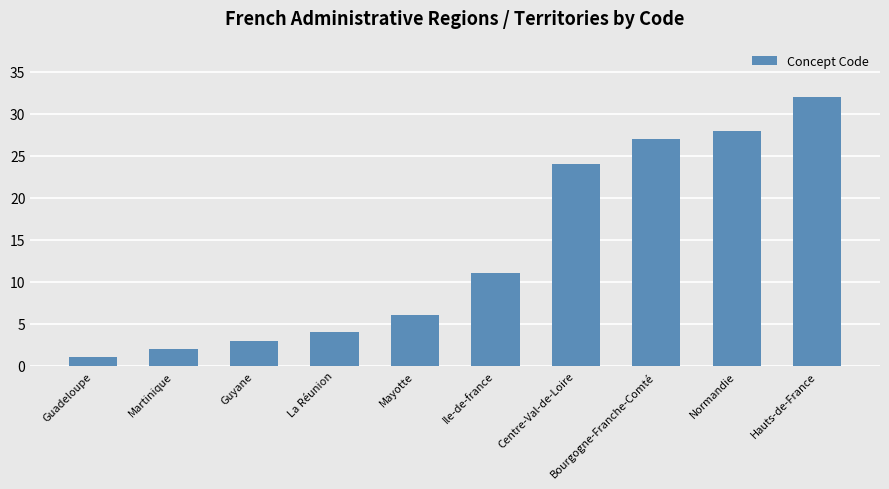

List the labels in order of value, largest first.

Hauts-de-France, Normandie, Bourgogne-Franche-Comté, Centre-Val-de-Loire, Ile-de-france, Mayotte, La Réunion, Guyane, Martinique, Guadeloupe